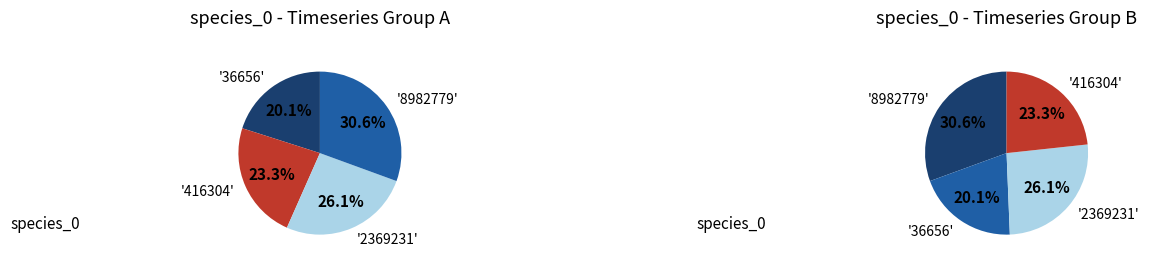

To the nearest percent, what percentage of the pie is 8982779?

31%